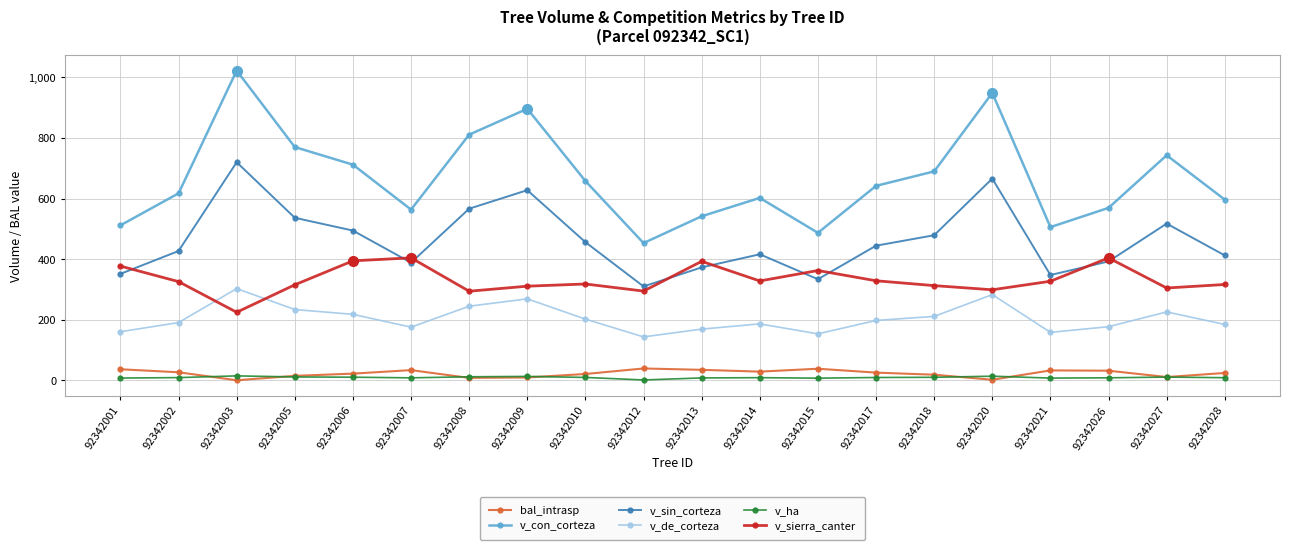

The value of v_sierra_canter at 92342014 is 327.9. True or false?

True